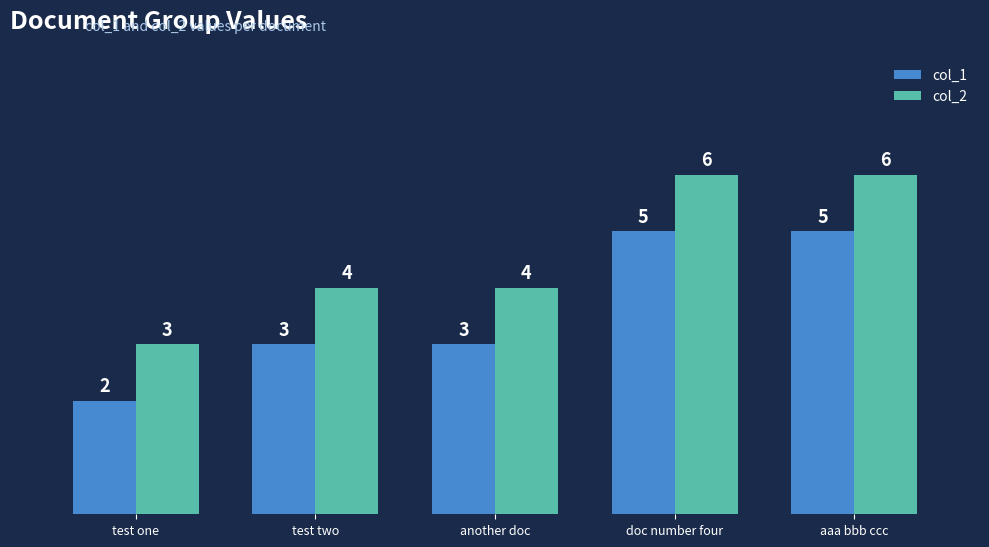

Rank the series by their maximum value, from highest to lowest.

col_2, col_1